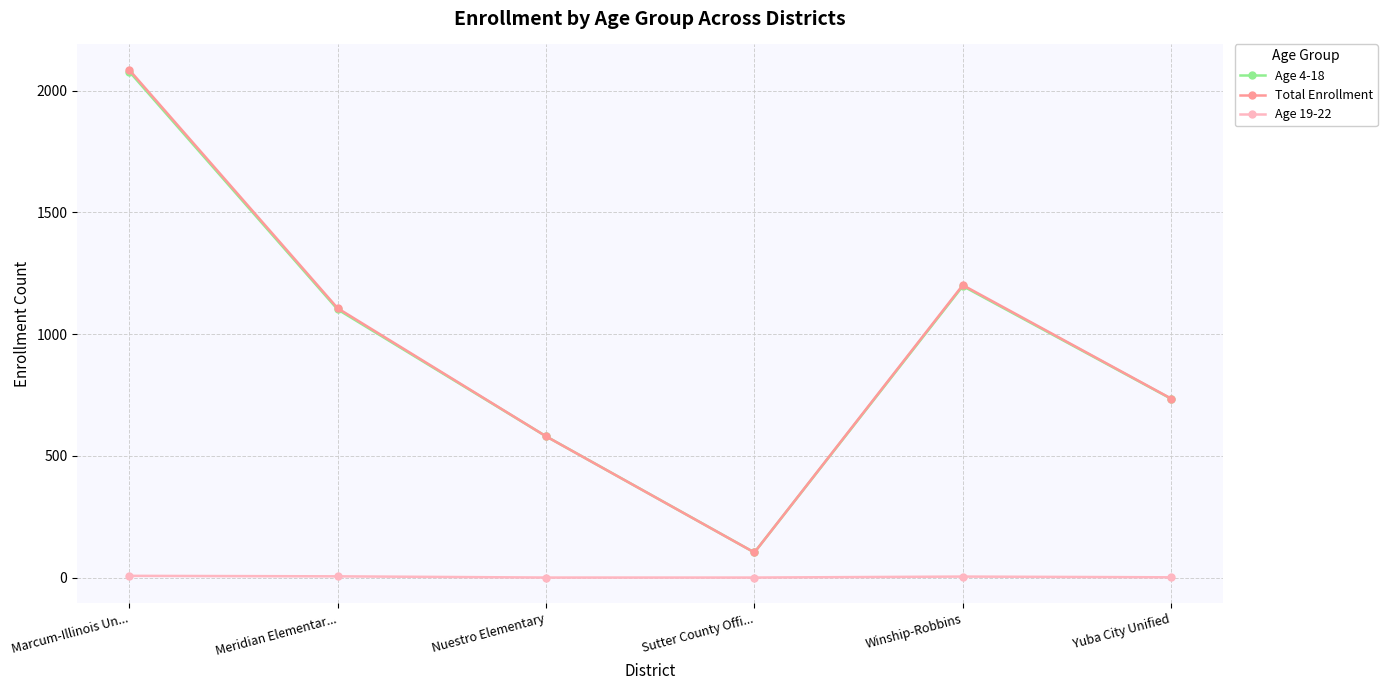

Where is the first local maximum for Age 4-18?

Winship-Robbins